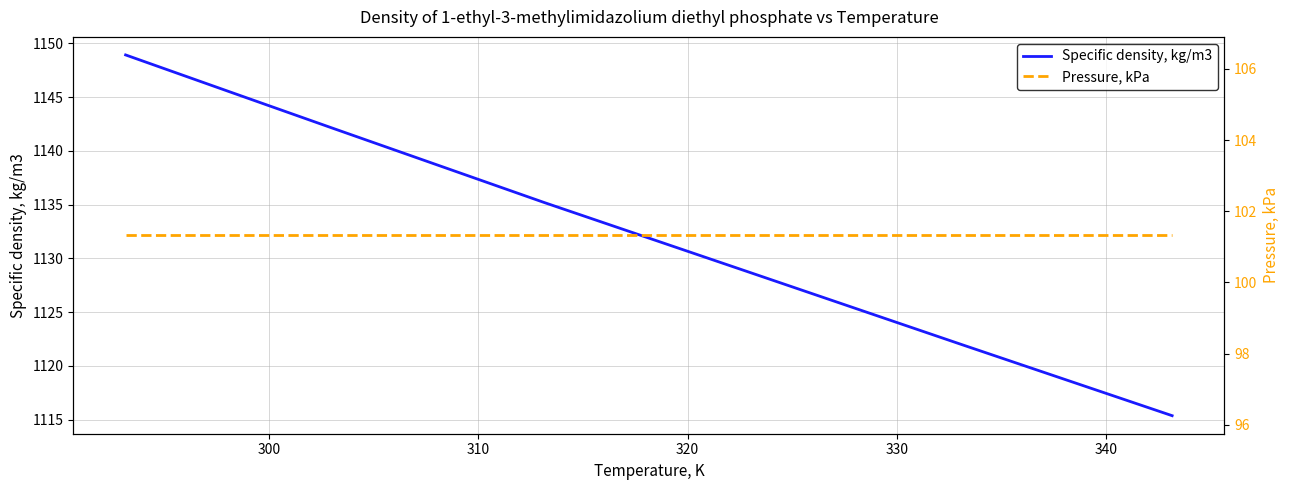

What is the minimum value shown in the chart?

101.3